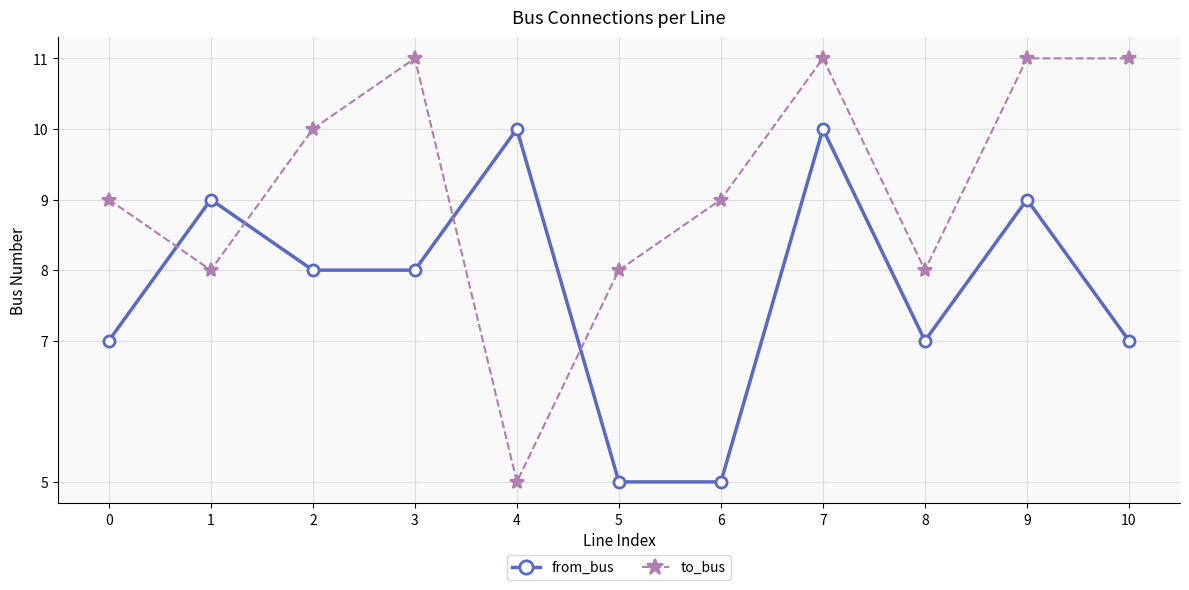

What are all the series names shown in the legend?

from_bus, to_bus